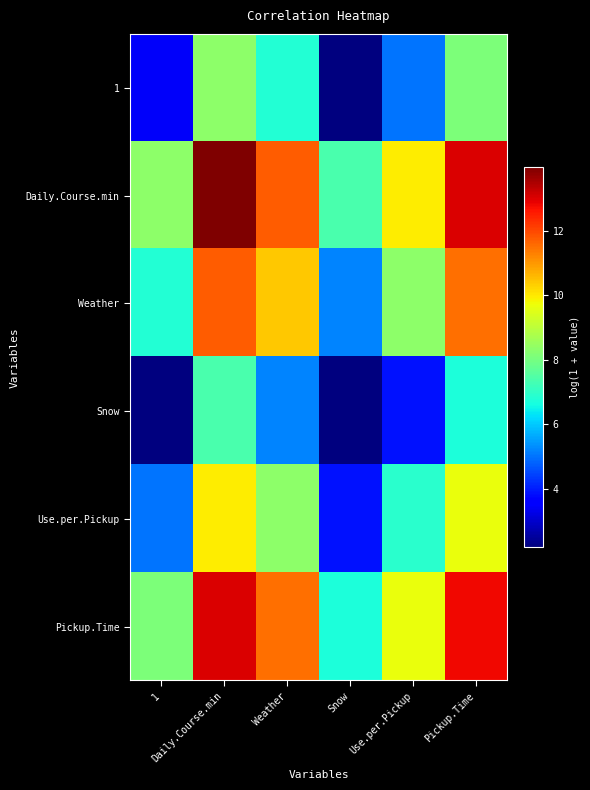

Reading left to right, what are all the values shown in this chart?

1: 1=3.5	Daily.Course.min=8.3	Weather=6.8	Snow=2.2	Use.per.Pickup=5.0	Pickup.Time=8.1
Daily.Course.min: 1=8.3	Daily.Course.min=14.0	Weather=11.7	Snow=7.4	Use.per.Pickup=9.9	Pickup.Time=13.0
Weather: 1=6.8	Daily.Course.min=11.7	Weather=10.4	Snow=5.2	Use.per.Pickup=8.3	Pickup.Time=11.5
Snow: 1=2.2	Daily.Course.min=7.4	Weather=5.2	Snow=2.2	Use.per.Pickup=3.9	Pickup.Time=6.7
Use.per.Pickup: 1=5.0	Daily.Course.min=9.9	Weather=8.3	Snow=3.9	Use.per.Pickup=6.9	Pickup.Time=9.7
Pickup.Time: 1=8.1	Daily.Course.min=13.0	Weather=11.5	Snow=6.7	Use.per.Pickup=9.7	Pickup.Time=12.8